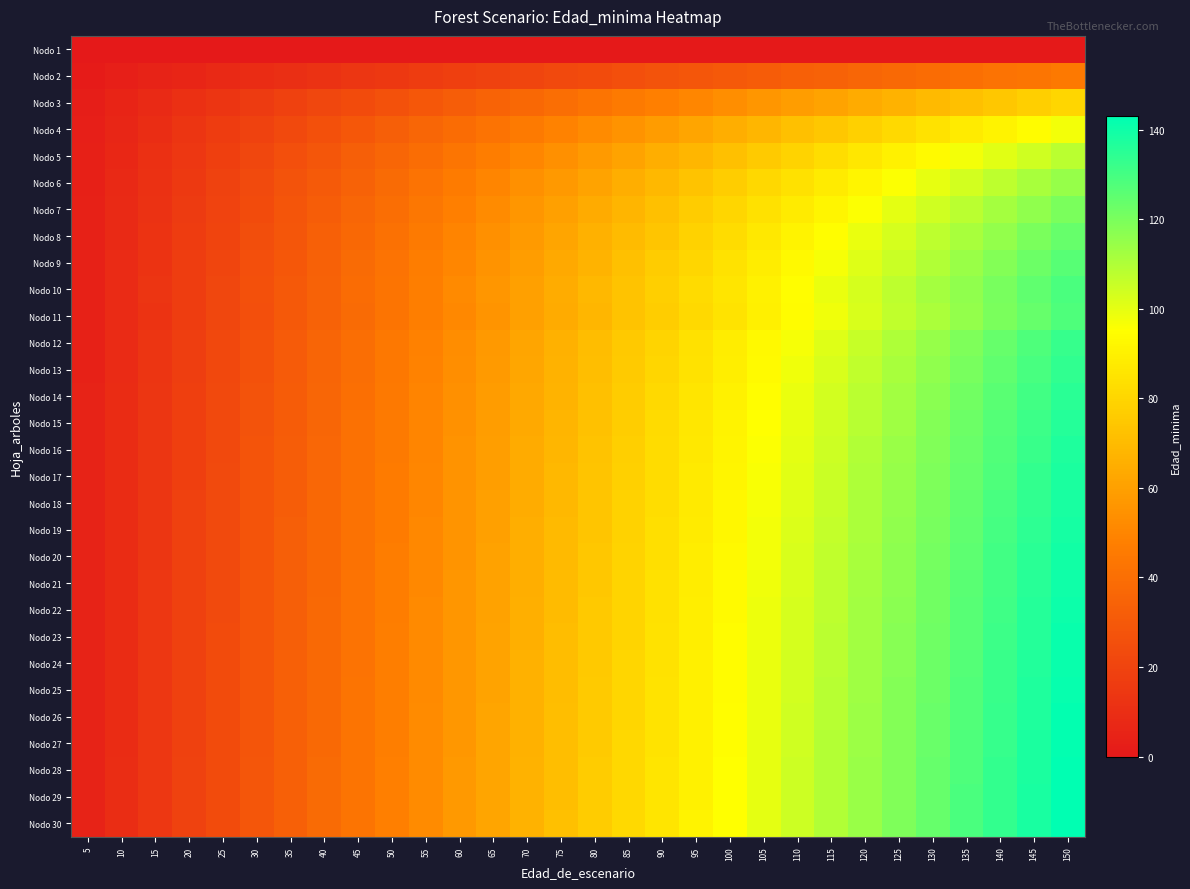

What is the greatest value displayed?

143.0